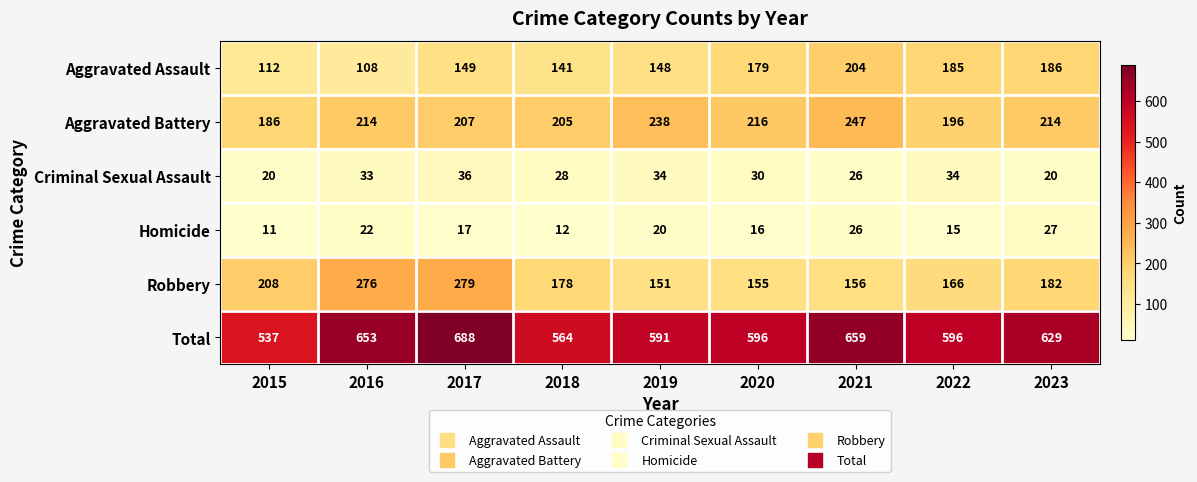

How many series are shown in this chart?

6